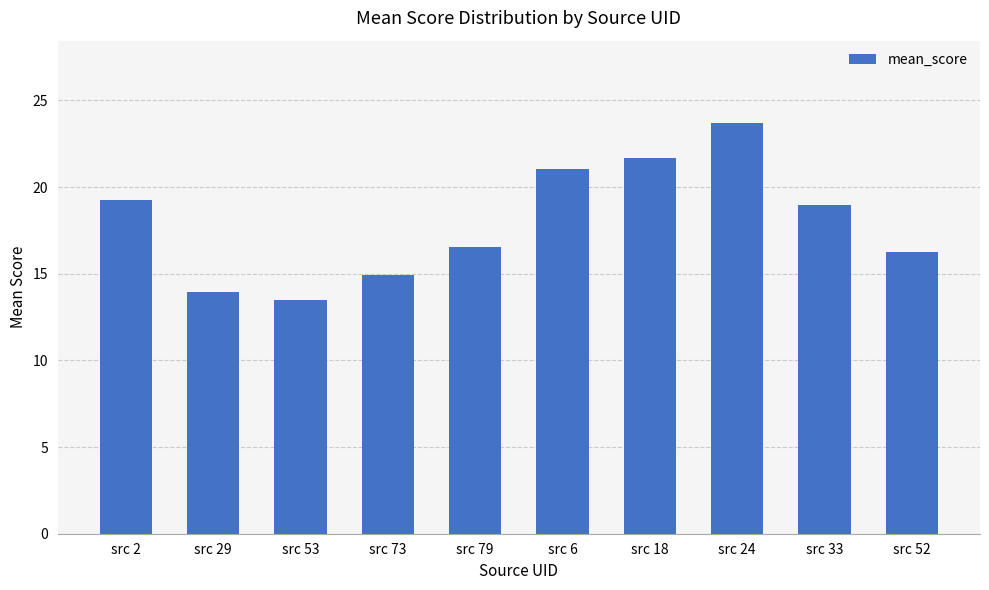

Reading right to left, list all the values displayed in this chart.

src 52=16.3	src 33=19.0	src 24=23.7	src 18=21.7	src 6=21.0	src 79=16.5	src 73=14.9	src 53=13.5	src 29=13.9	src 2=19.3